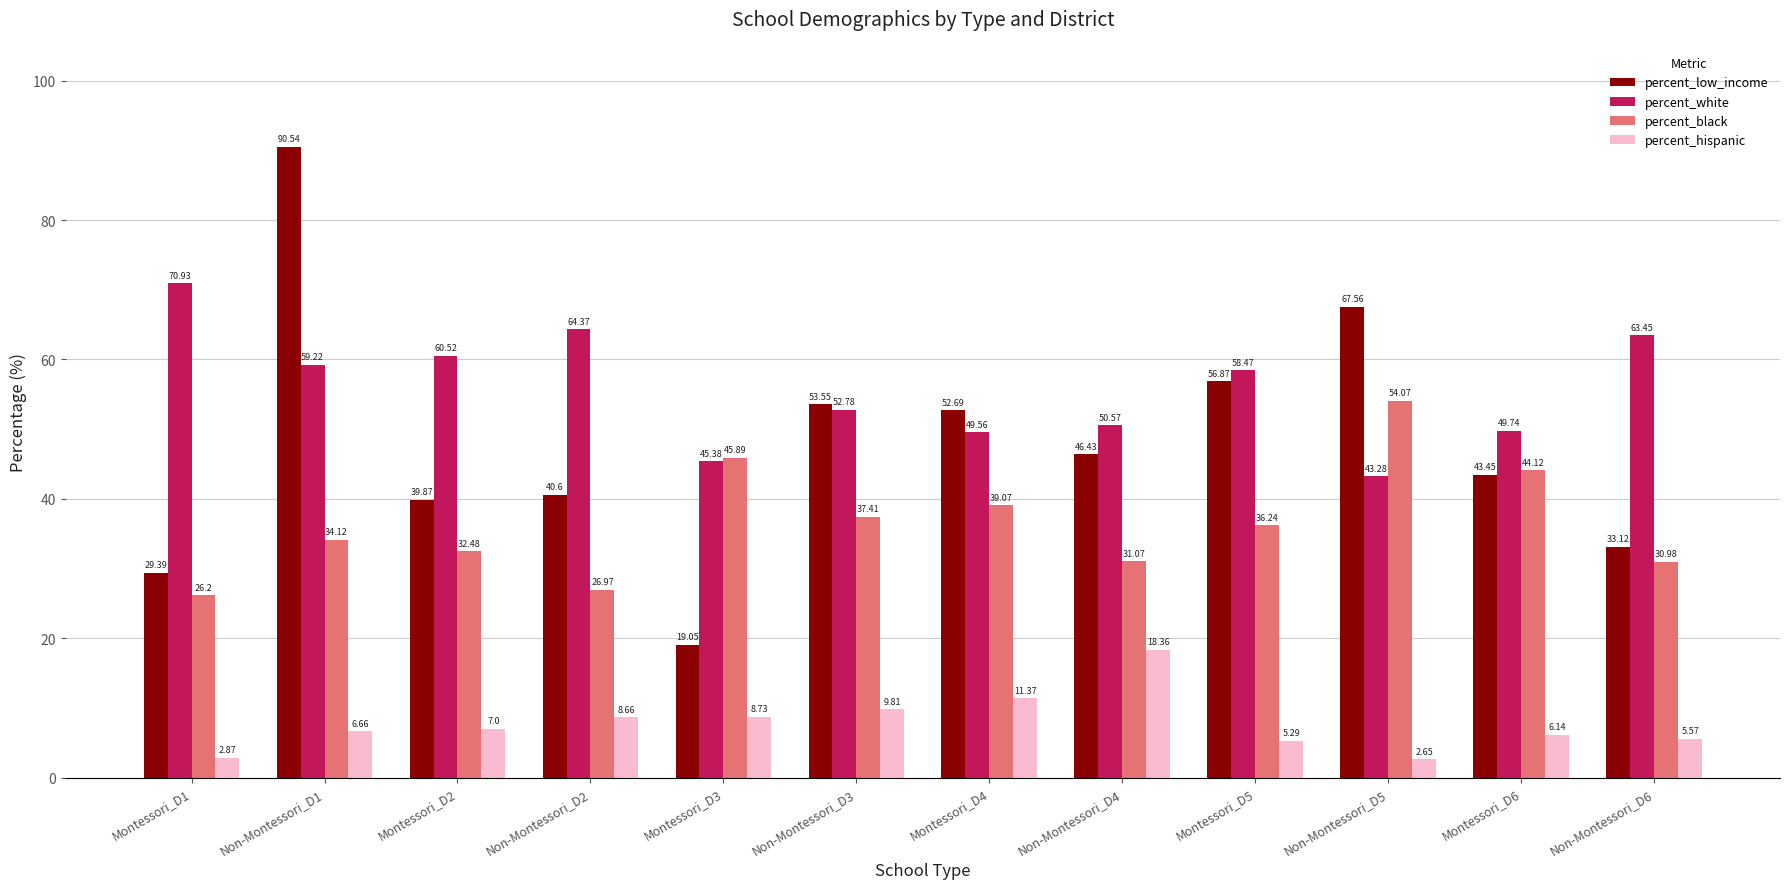

The percent_black series shows 11.6 at Non-Montessori_D2. True or false?

False